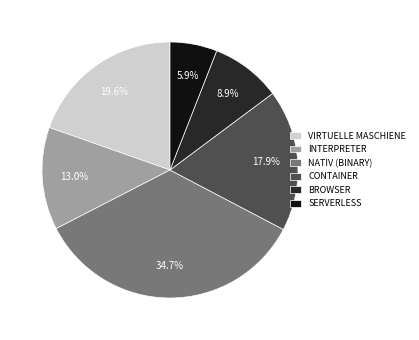

Count the number of slices in the pie.

6